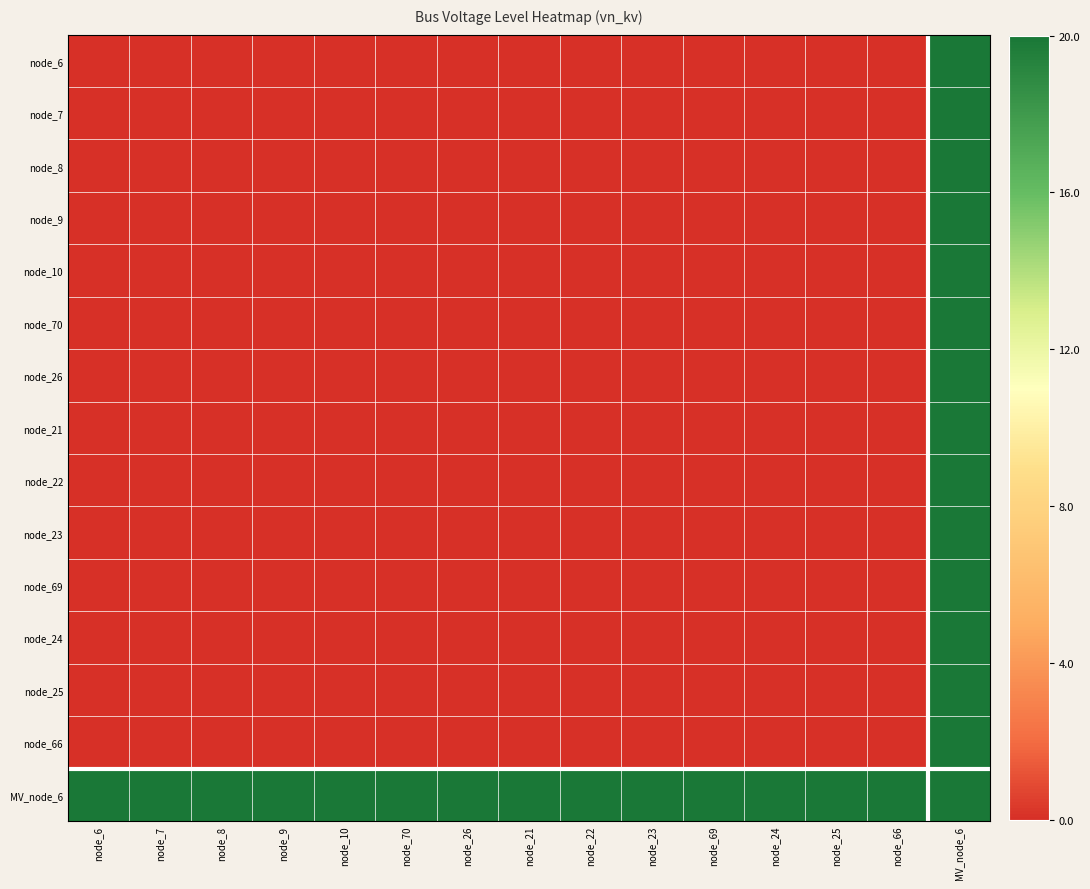

At how many categories does at least one series exceed 0?

15